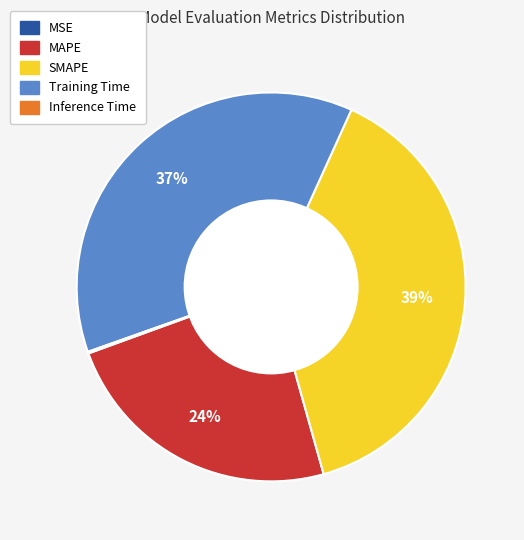

To the nearest percent, what is the average slice percentage?

20%